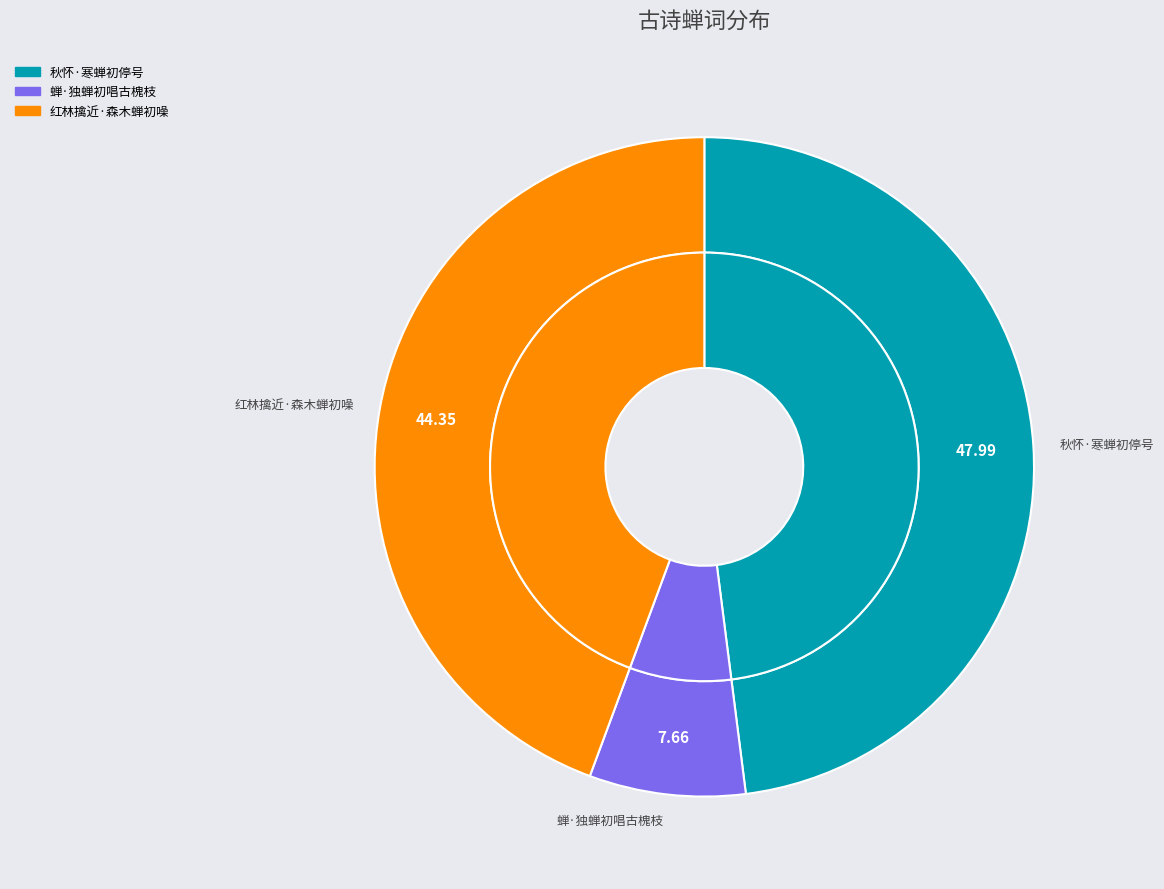

What is the total percentage of 红林擒近·森木蝉初噪 and 蝉·独蝉初唱古槐枝?

52.0%